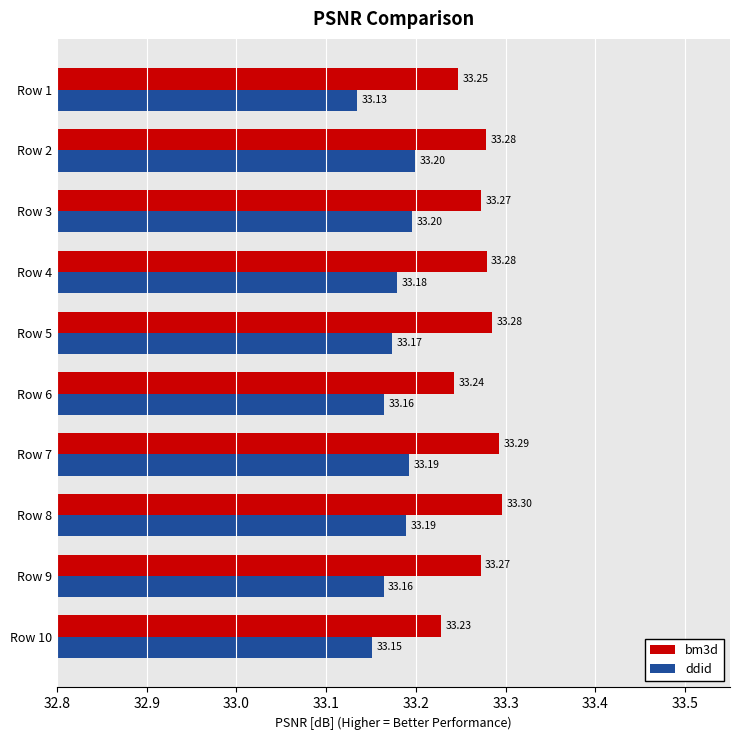

At Row 3, list the series in order from largest to smallest.

bm3d, ddid